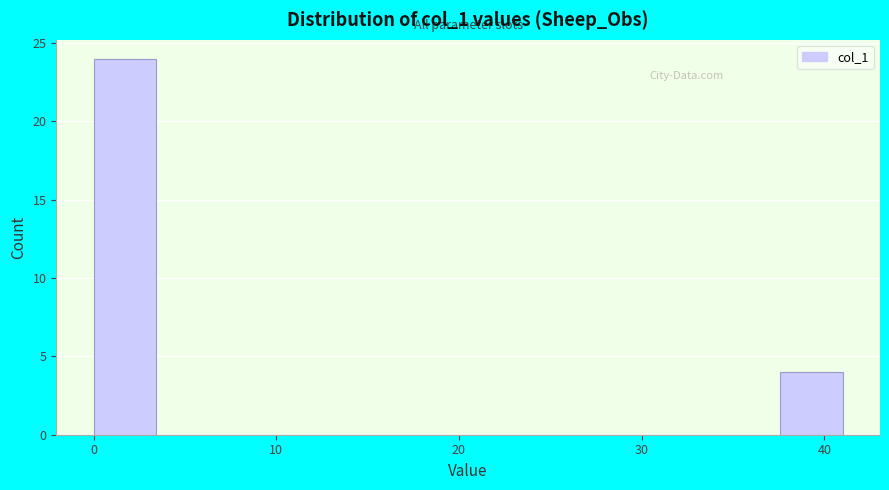

Around what value on the x-axis is the tallest bar? Give the approximate position of its centre, as read against the axis.

2